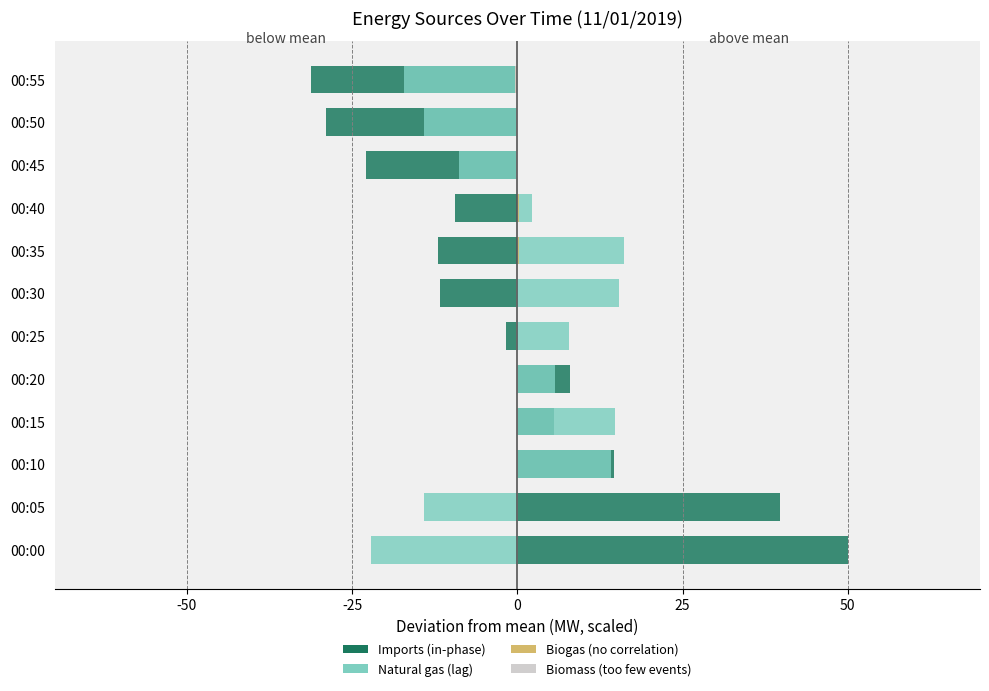

What are all the series names shown in the legend?

Imports, Natural gas, Biogas, Biomass